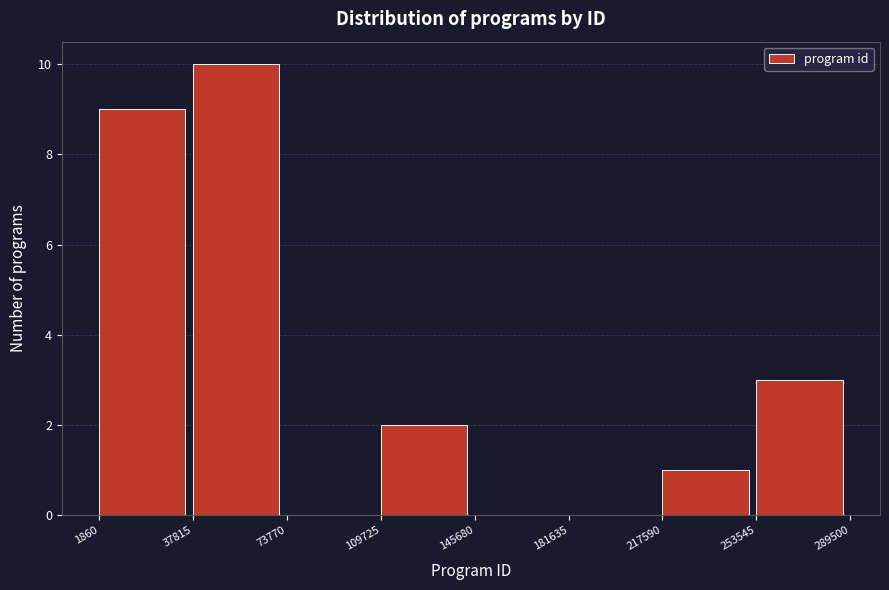

Reading left to right, list every bar in this chart as the range it spans on the x-axis followed by its height. The values are not printed on the chart, so give them approximately, as read against the axis.

1860 to 37815: 9
37815 to 73770: 10
73770 to 109725: 0
109725 to 145680: 2
145680 to 181635: 0
181635 to 217590: 0
217590 to 253545: 1
253545 to 289500: 3